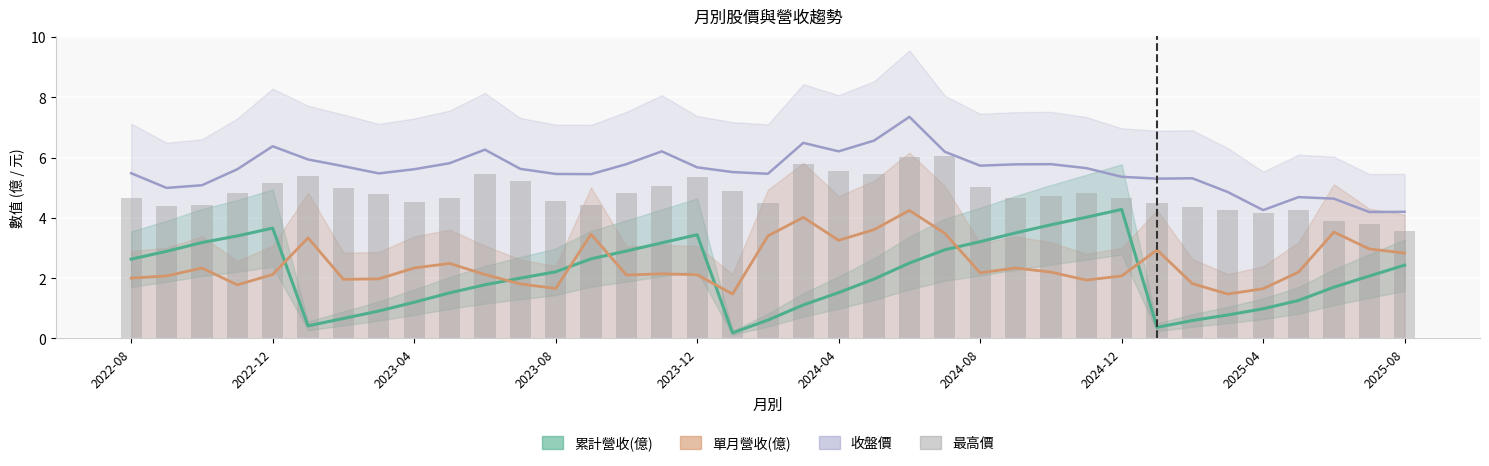

What is the change in value from 22 to 32?

-1.9